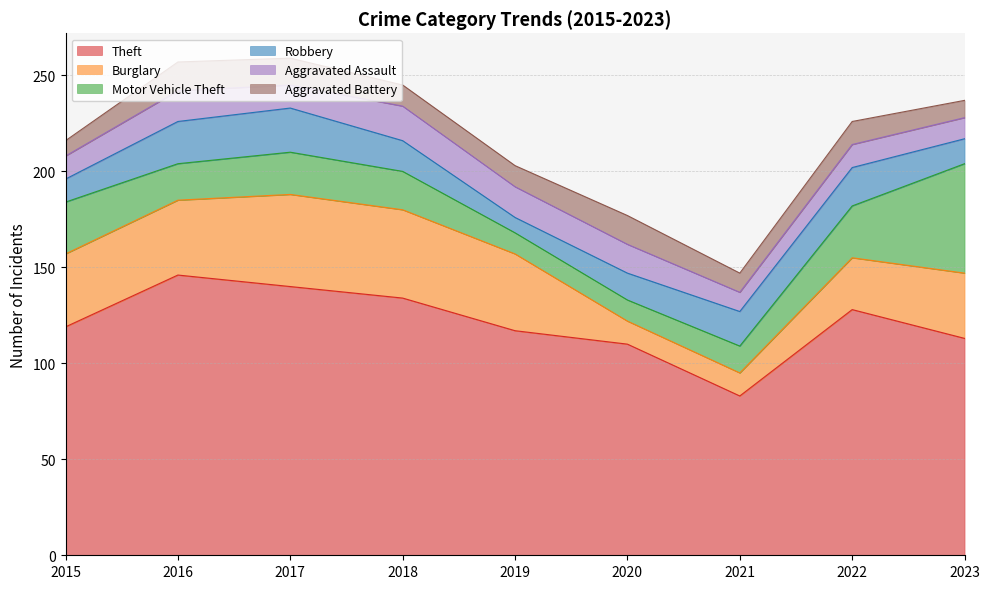

What is the minimum value for Aggravated Battery?

8